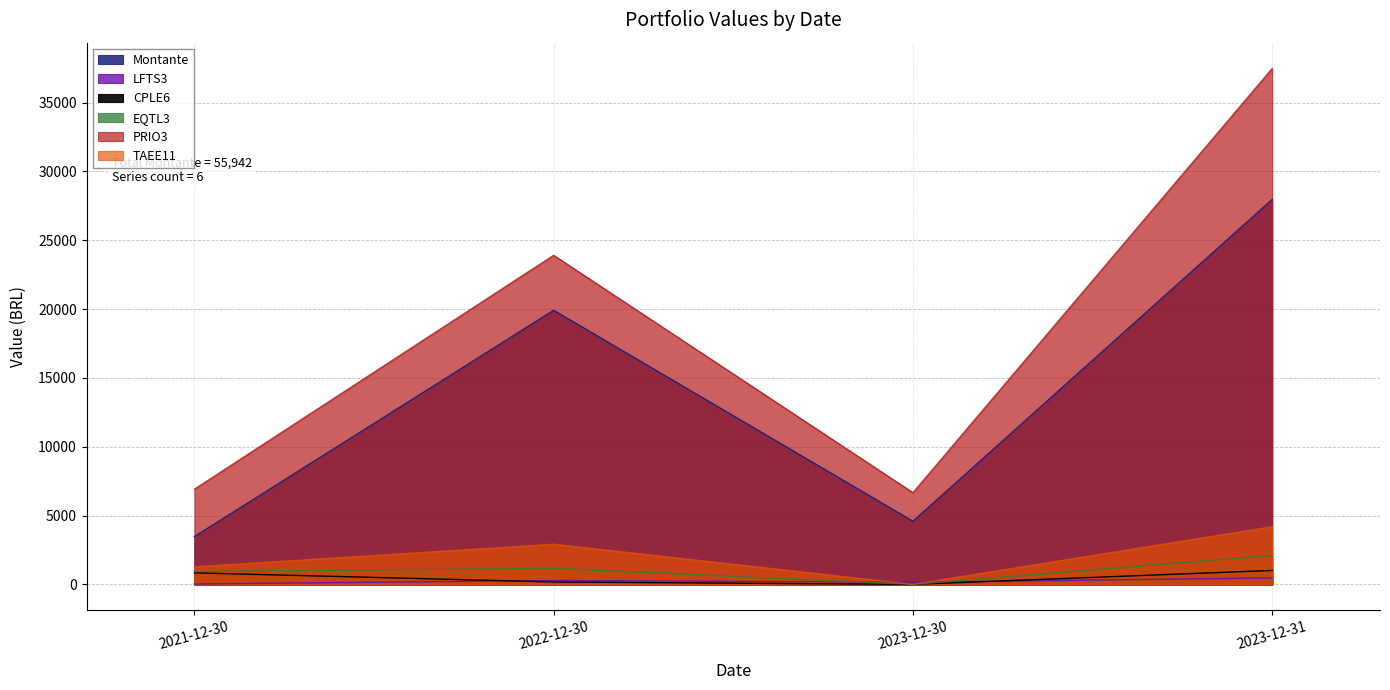

Which series changed the most between 2022-12-30 and 2023-12-30?

PRIO3